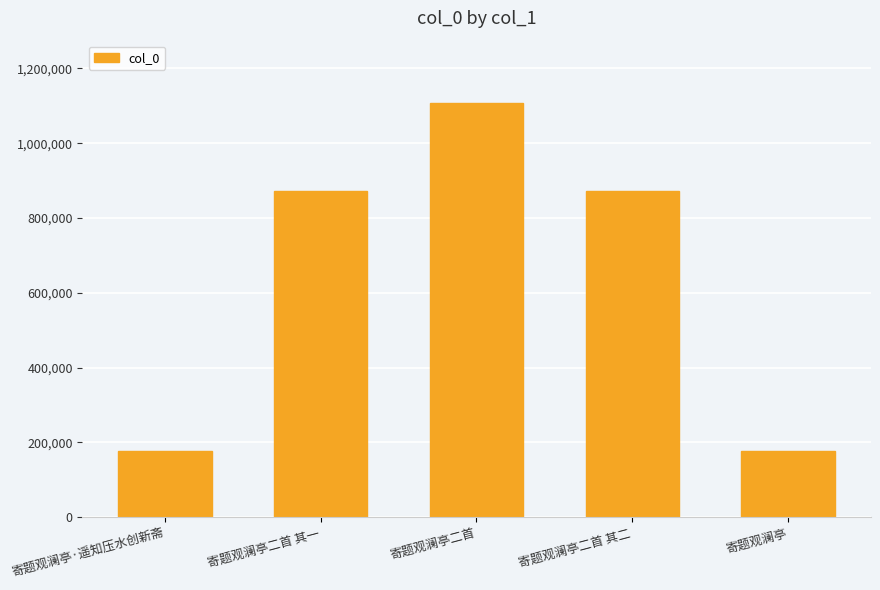

True or false: the data shows 175866 at 寄题观澜亭·遥知压水创新斋.

True